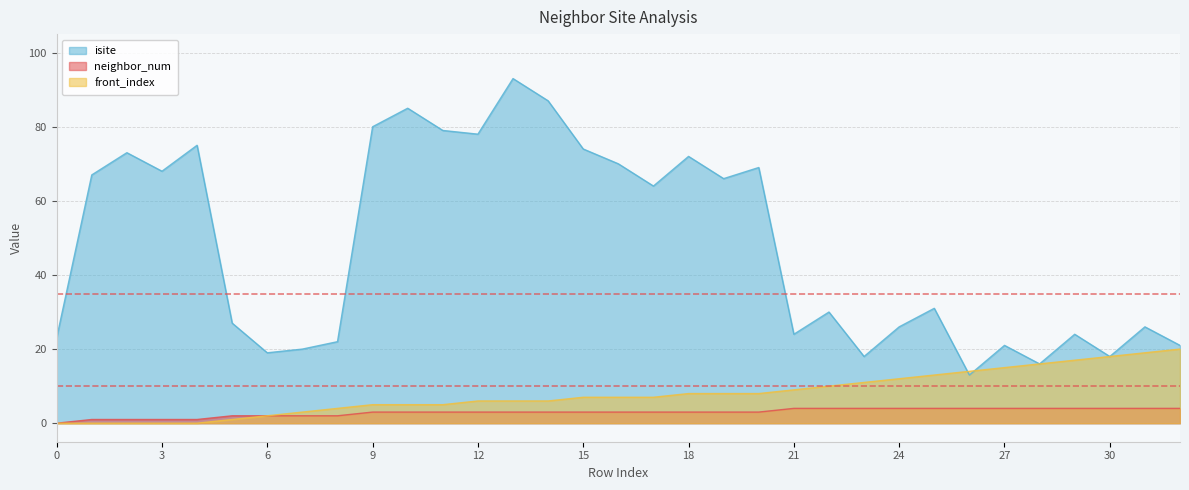

What is the maximum value shown in the chart?

93